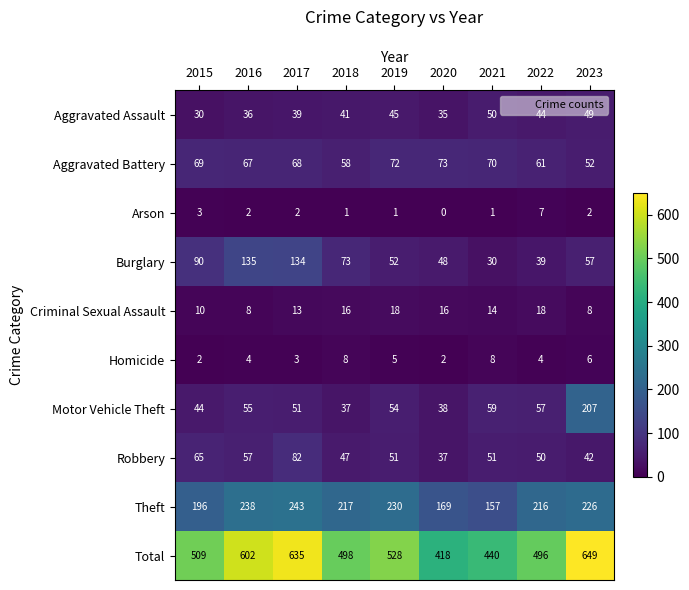

How many data points does each series have?

9